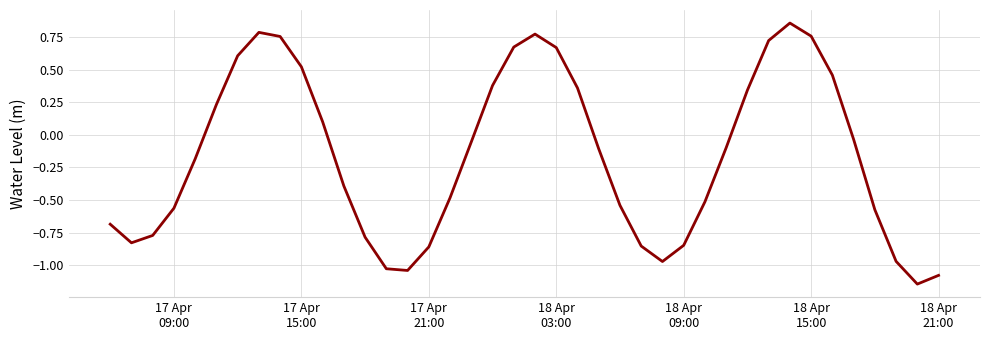

What is the difference between the maximum and minimum values?

2.0